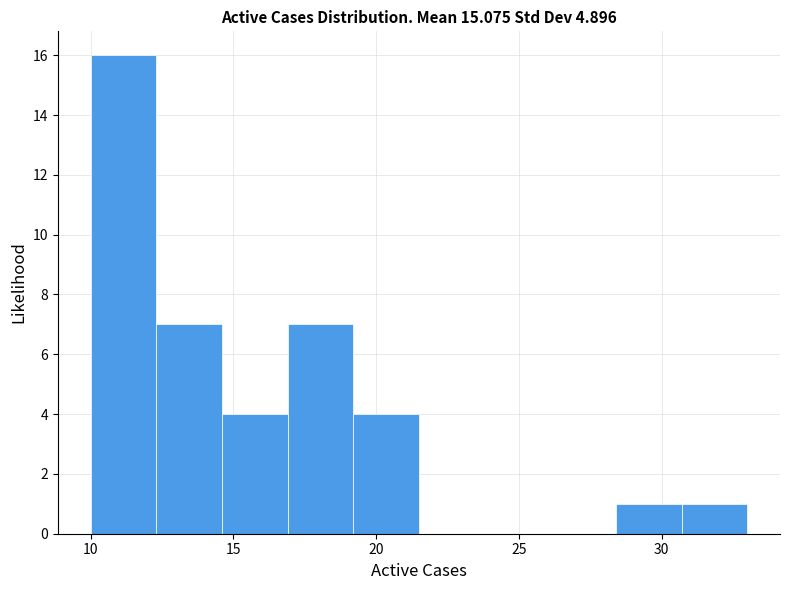

What is the height of the bar covering 10.0 to 12.3 on the x-axis? Neither the bar edges nor the heights are printed on the chart, so give them approximately, as read against the axes.

16